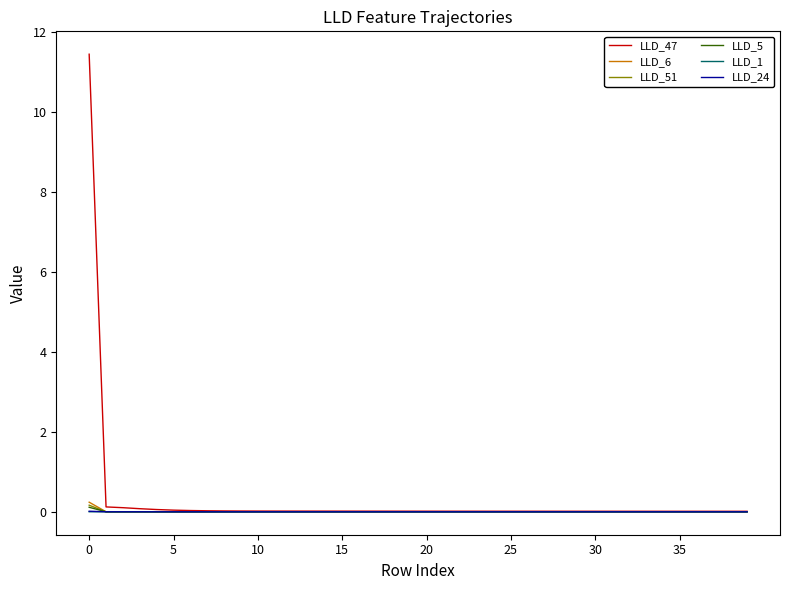

What is the maximum value shown in the chart?

11.4